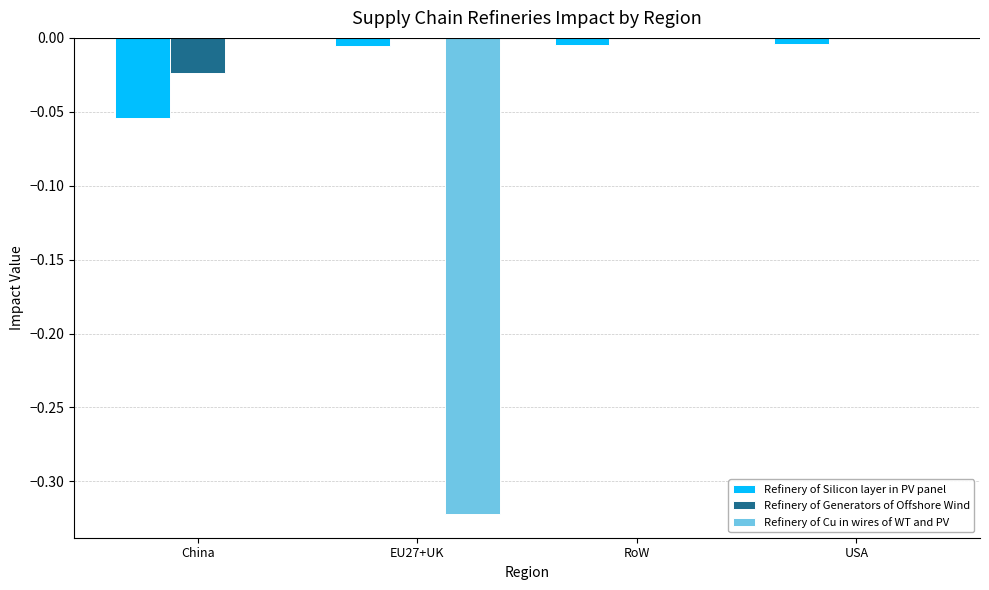

Which series changed the most between China and RoW?

Refinery of Silicon layer in PV panel